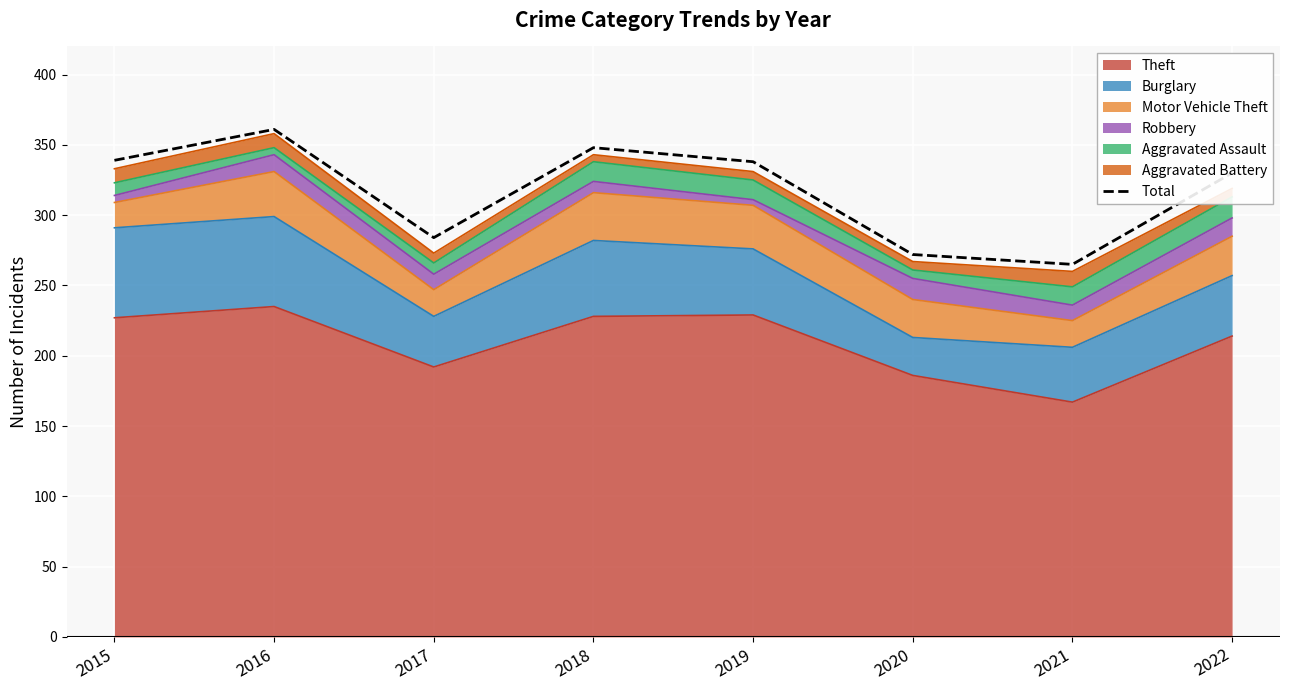

What is the difference between the values at 2019 and 2015?

1